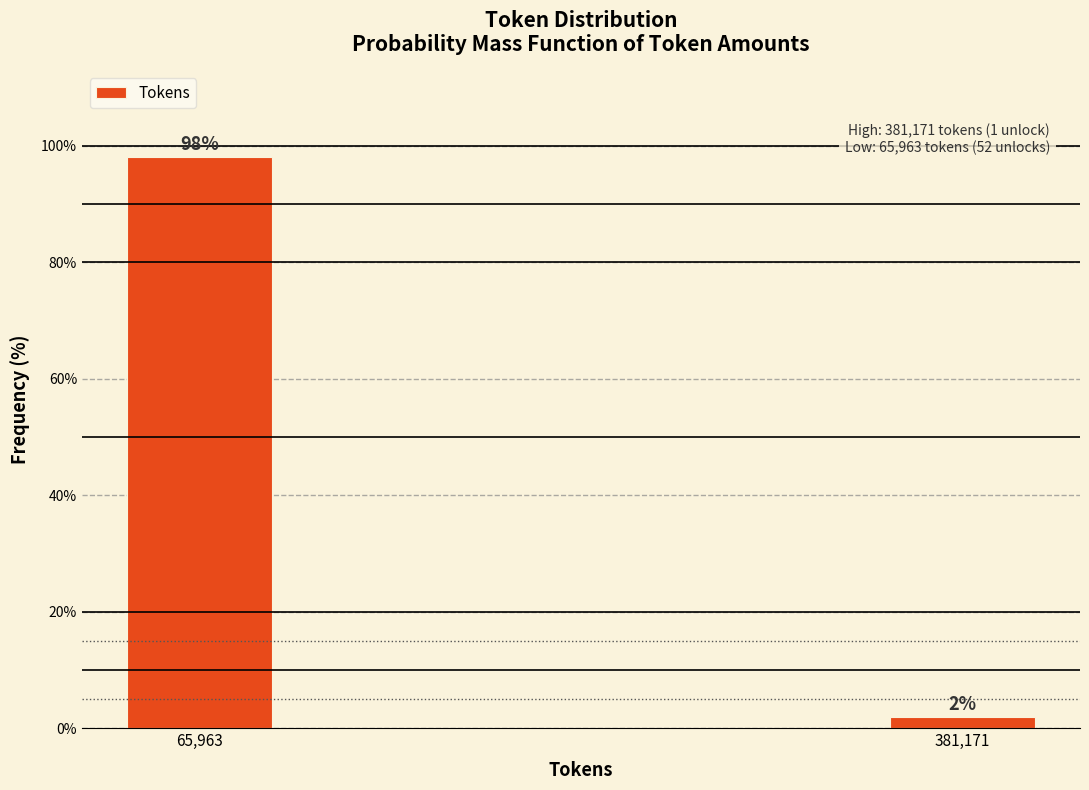

Rank the categories by value from lowest to highest.

381,171, 65,963